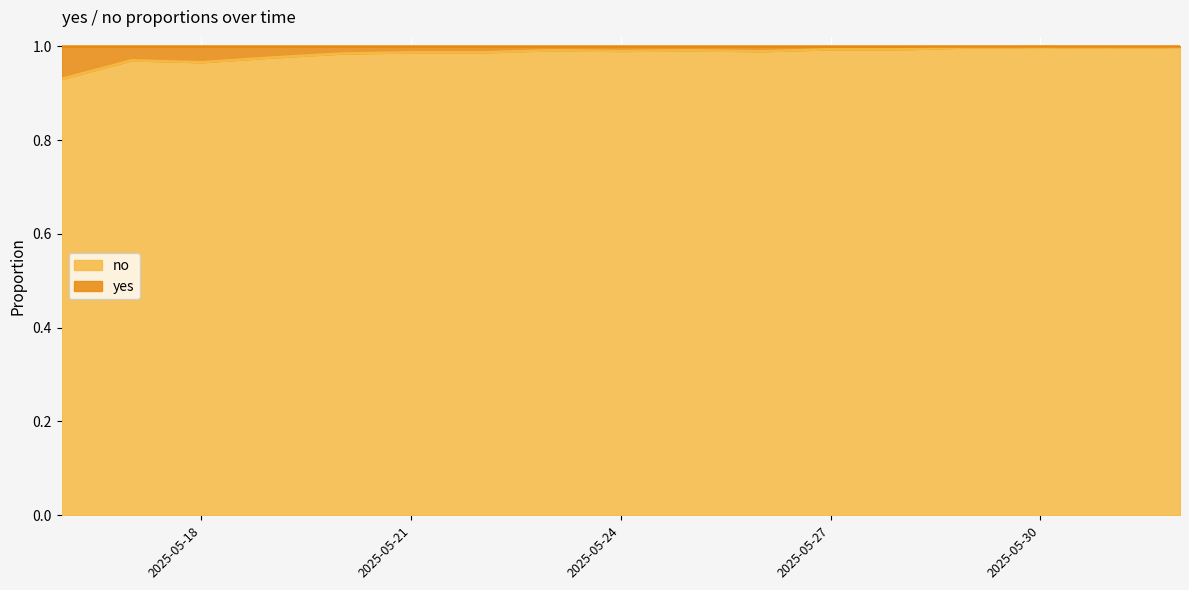

How many points are higher than both their immediate neighbors (excluding endpoints)?

4